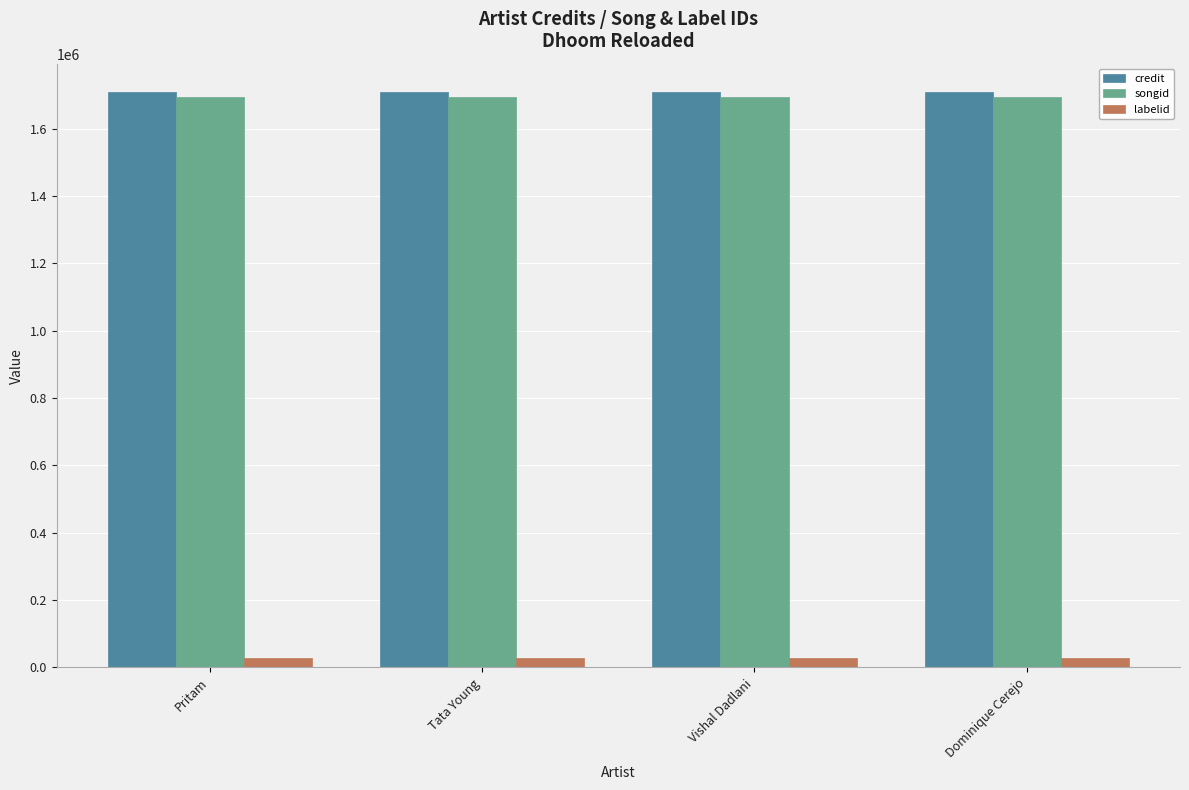

Read the labelid value at Pritam.

27753